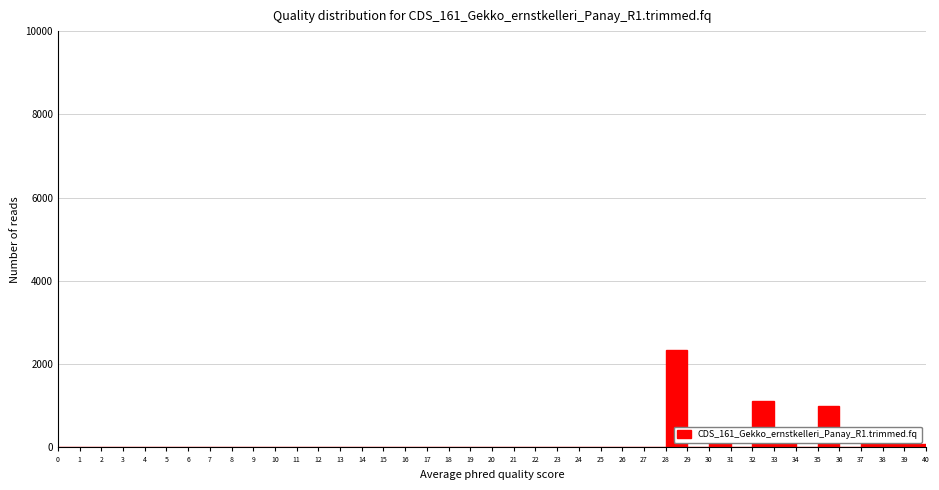

Reading left to right, transcribe this chart: for each bar, give the range it covers on the x-axis and its height. The values are not printed on the chart, so give them approximately, as read against the axis.

0 to 1: 0
1 to 2: 0
2 to 3: 0
3 to 4: 0
4 to 5: 0
5 to 6: 0
6 to 7: 0
7 to 8: 0
8 to 9: 0
9 to 10: 0
10 to 11: 0
11 to 12: 0
12 to 13: 0
13 to 14: 0
14 to 15: 0
15 to 16: 0
16 to 17: 0
17 to 18: 0
18 to 19: 0
19 to 20: 0
20 to 21: 0
21 to 22: 0
22 to 23: 0
23 to 24: 0
24 to 25: 0
25 to 26: 0
26 to 27: 0
27 to 28: 0
28 to 29: 2400
29 to 30: 0
30 to 31: 400
31 to 32: 0
32 to 33: 1200
33 to 34: 200
34 to 35: 0
35 to 36: 1000
36 to 37: 0
37 to 38: under 200
38 to 39: under 200
39 to 40: under 200